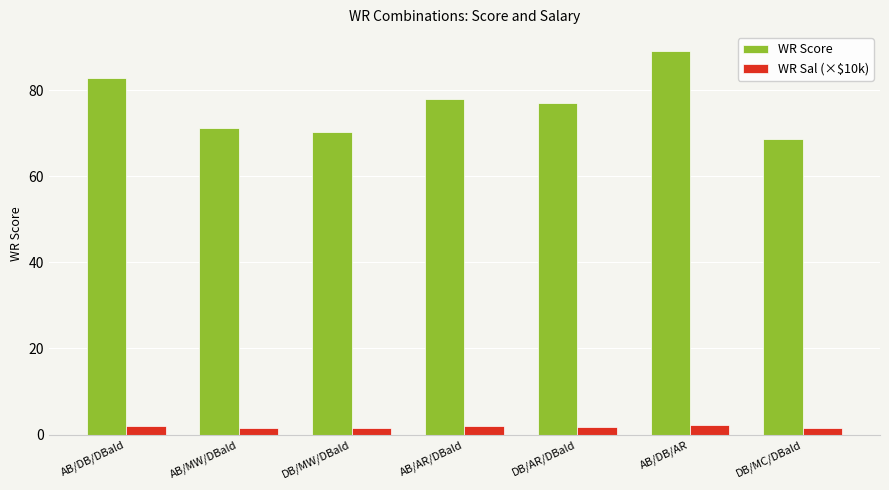

What is the total value across all series at DB/AR/DBald?

78.7